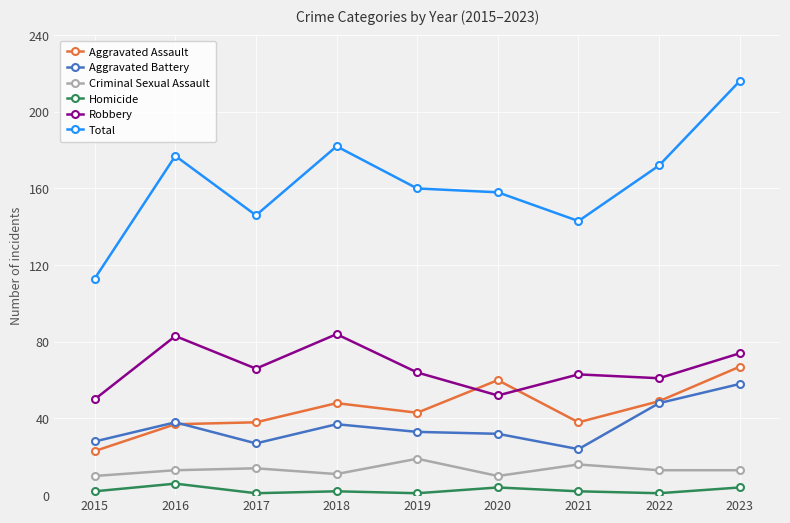

At 2015, list the series in order from smallest to largest.

Homicide, Criminal Sexual Assault, Aggravated Assault, Aggravated Battery, Robbery, Total